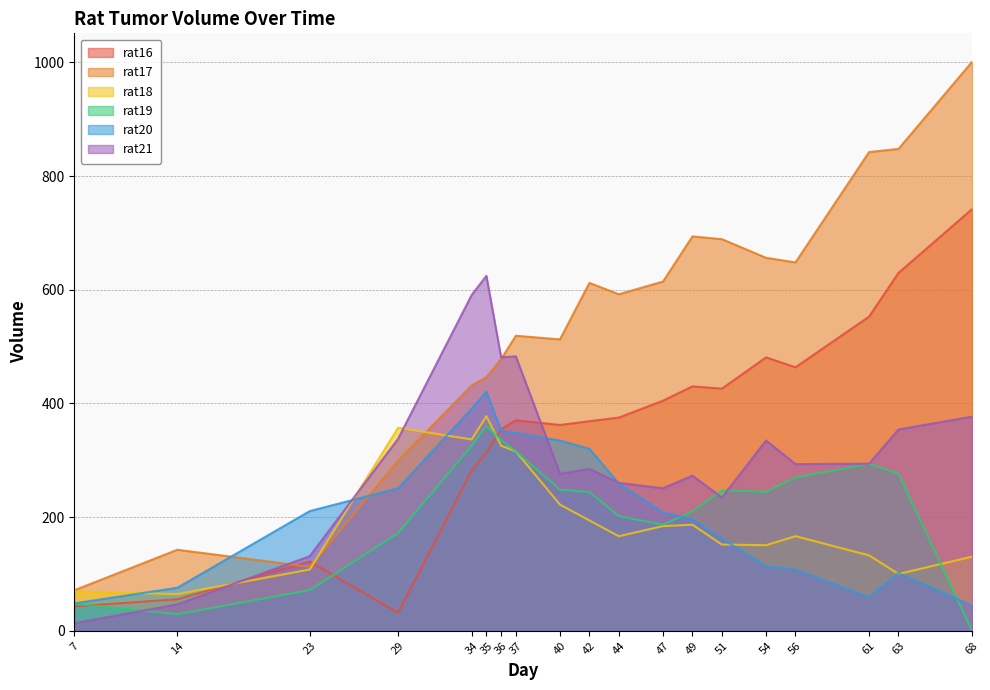

Count the number of categories in the chart.

19